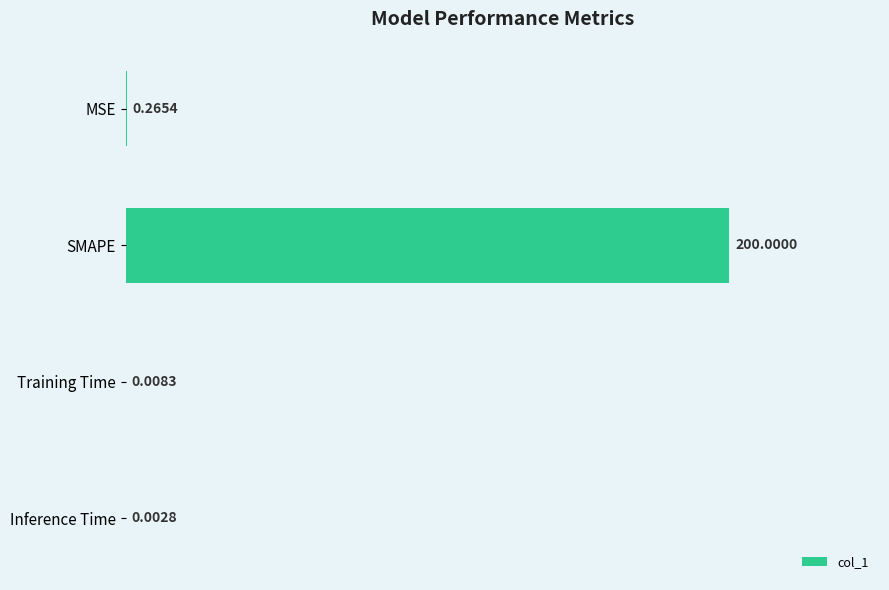

Which has a higher value, SMAPE or Inference Time?

SMAPE